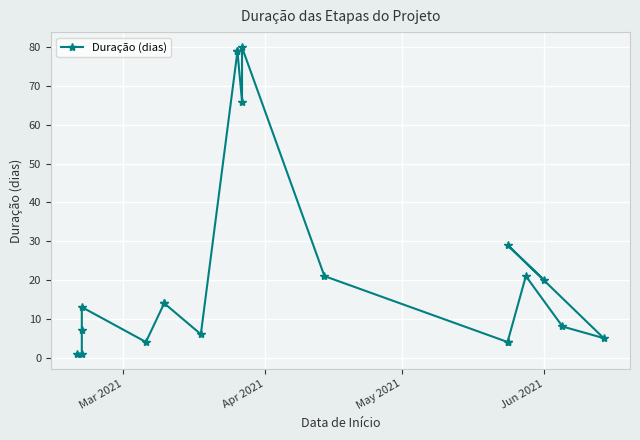

What is the ratio of the value at May 2021 to the value at Apr 2021?

7.0